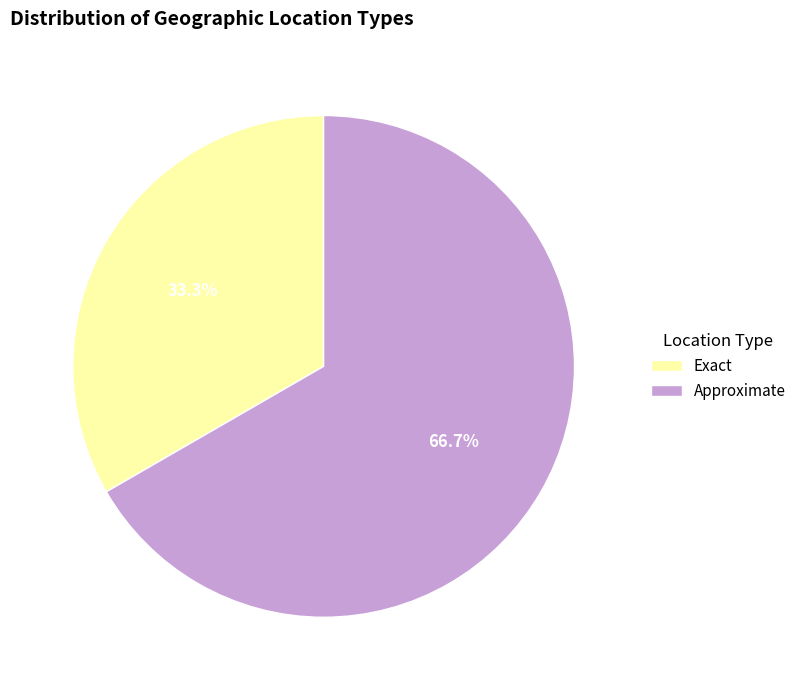

Combined, what portion of the pie is Approximate and Exact?

100.0%